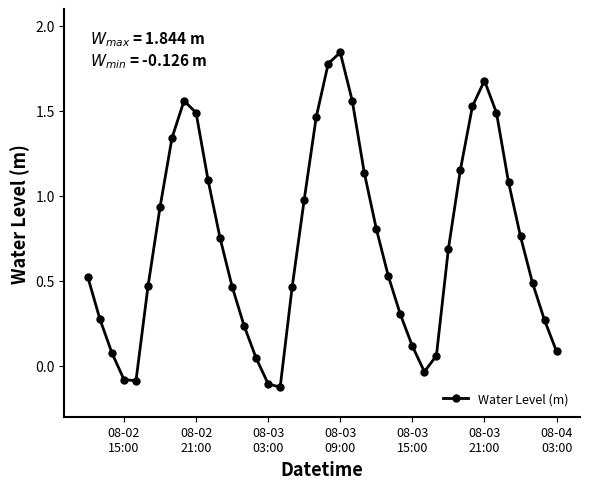

What is the sum of all values?

29.1